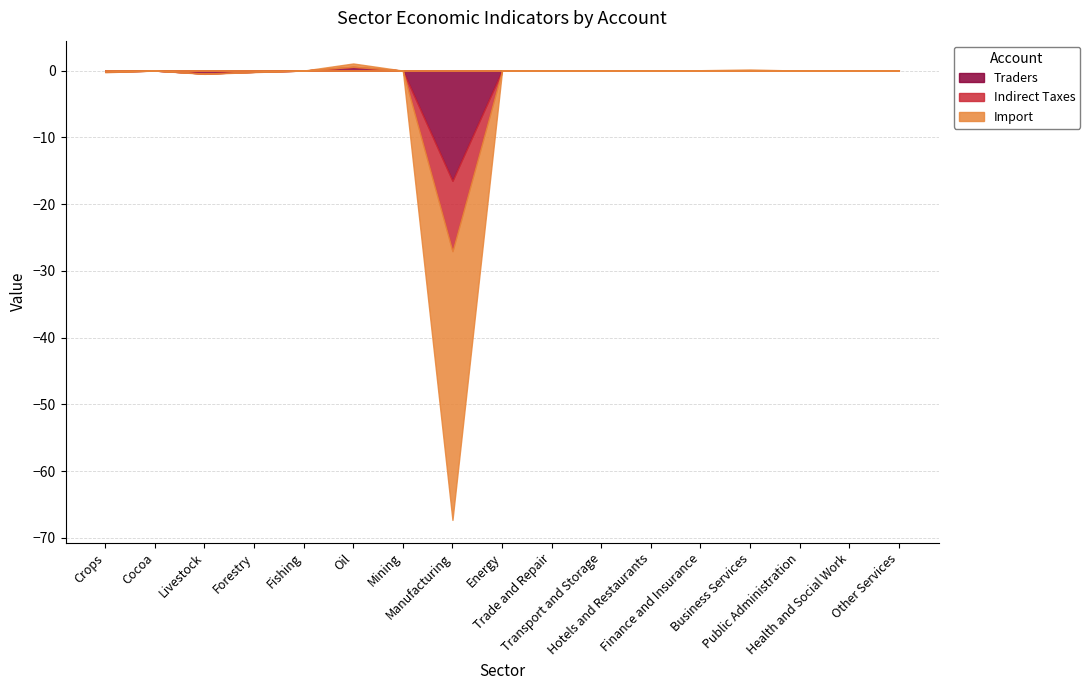

How many times do Import and Indirect Taxes cross each other?

6